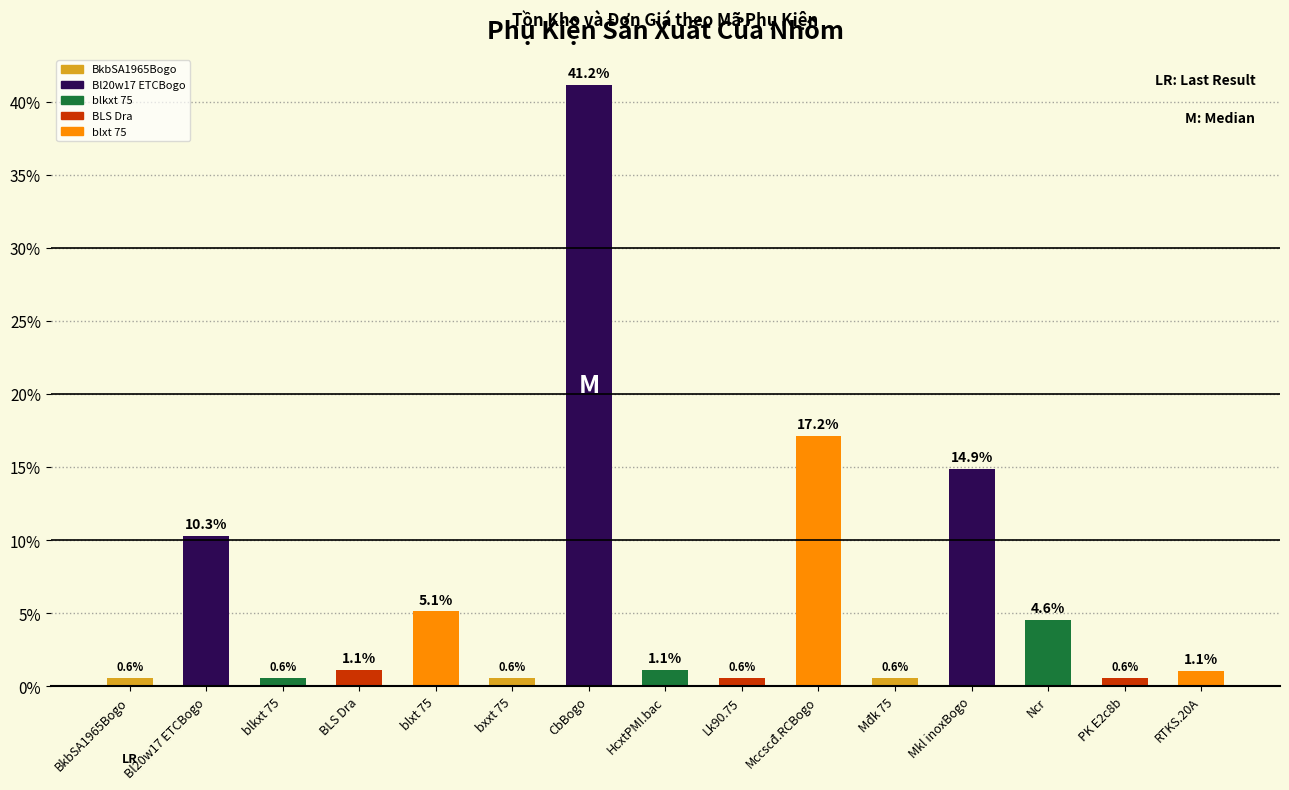

At which label is the value closest to 20?

Mccscđ.RCBogo